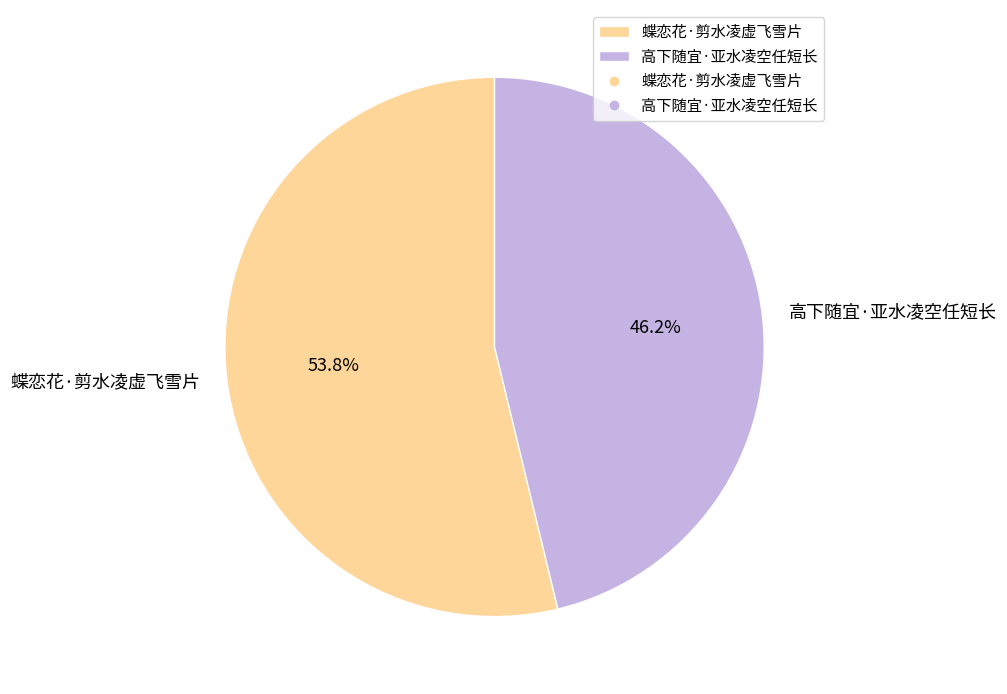

Which slice represents more than half of the pie?

蝶恋花·剪水凌虚飞雪片